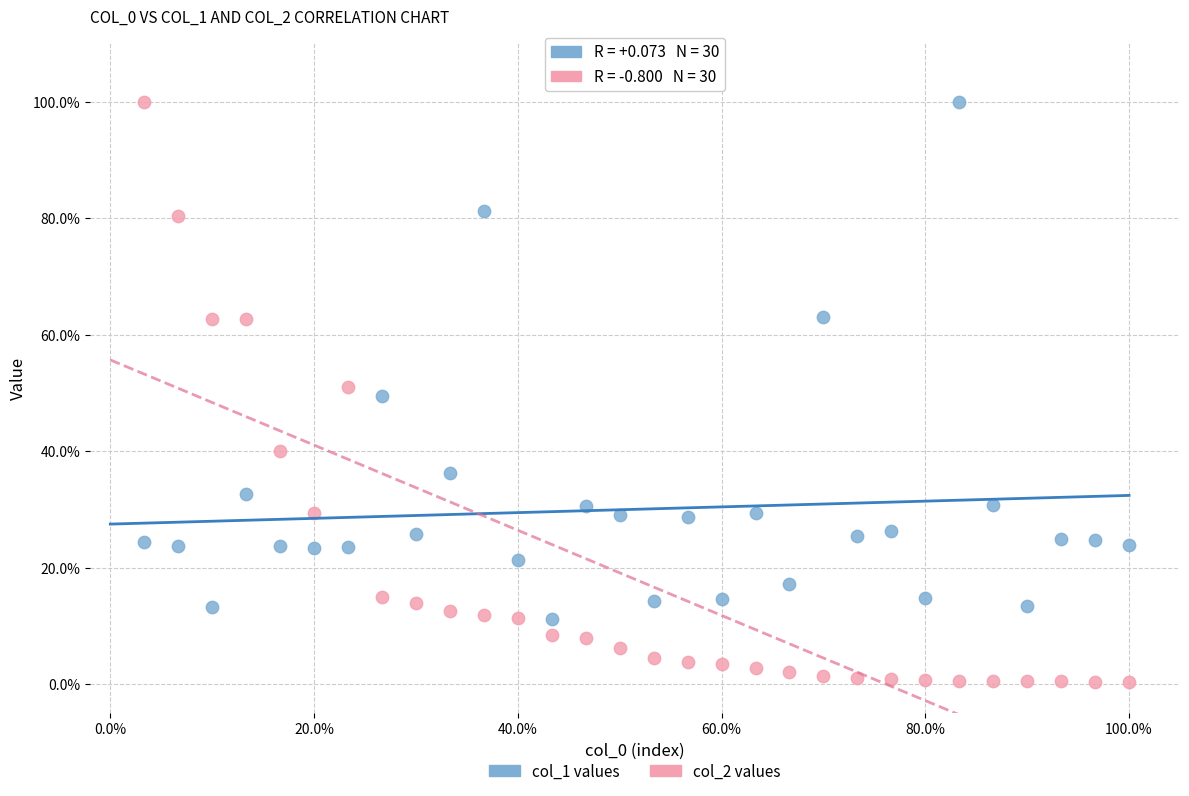

What are all the series names shown in the legend?

col_1 values, col_2 values